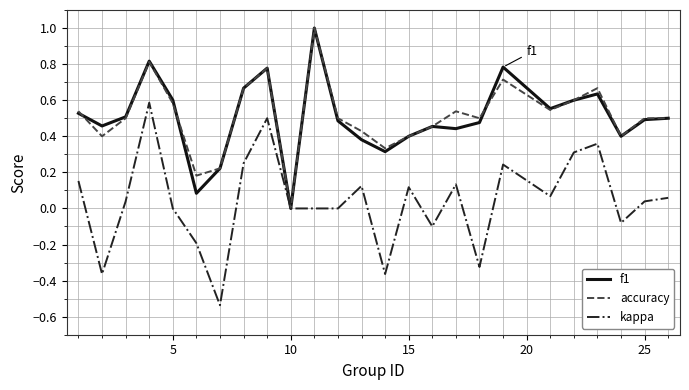

What is the highest value of the f1 series?

1.0